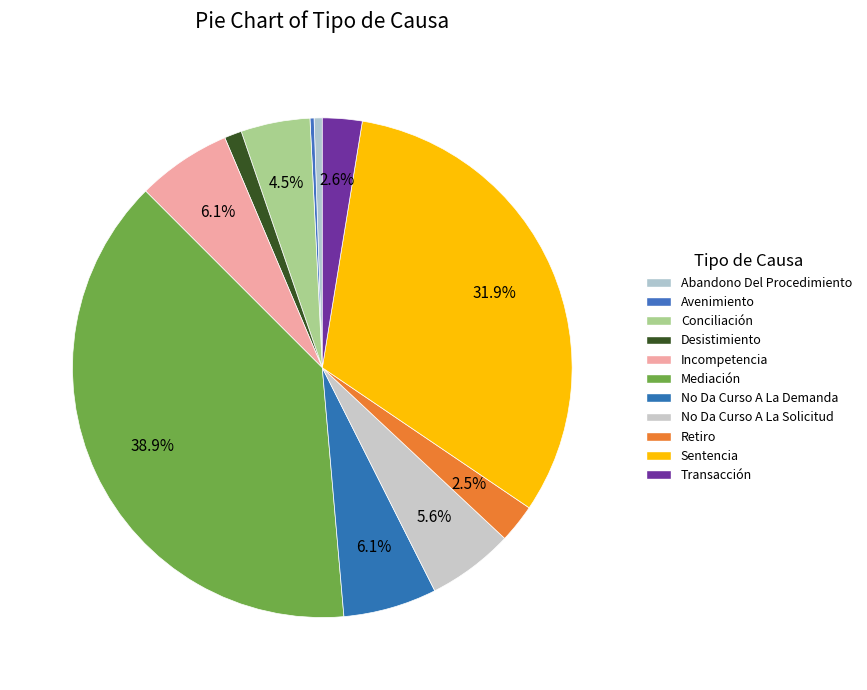

What is the change in value from Avenimiento to Incompetencia?

+89